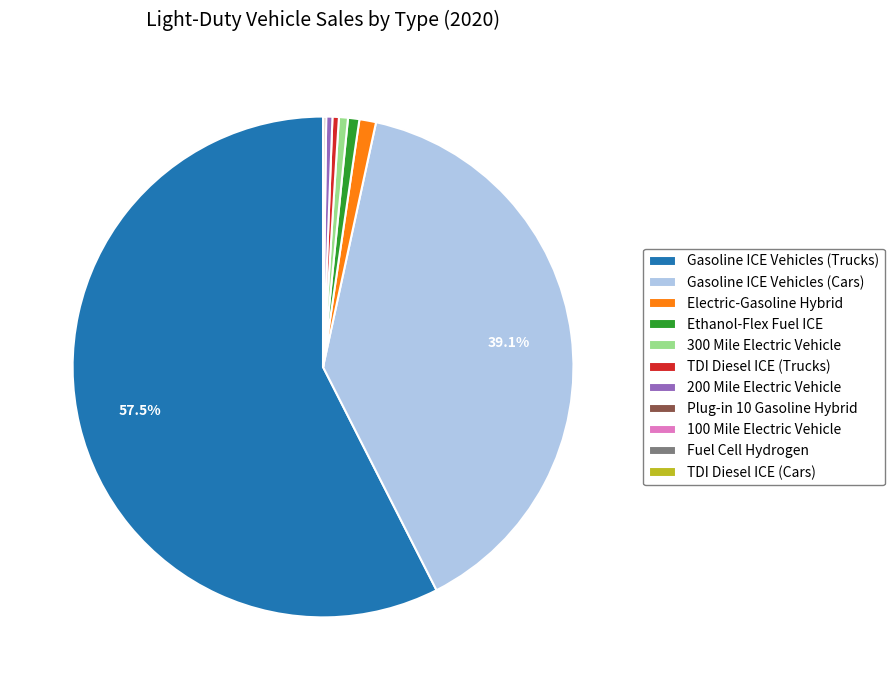

What percentage is the Ethanol-Flex Fuel ICE slice, to the nearest percent?

1%